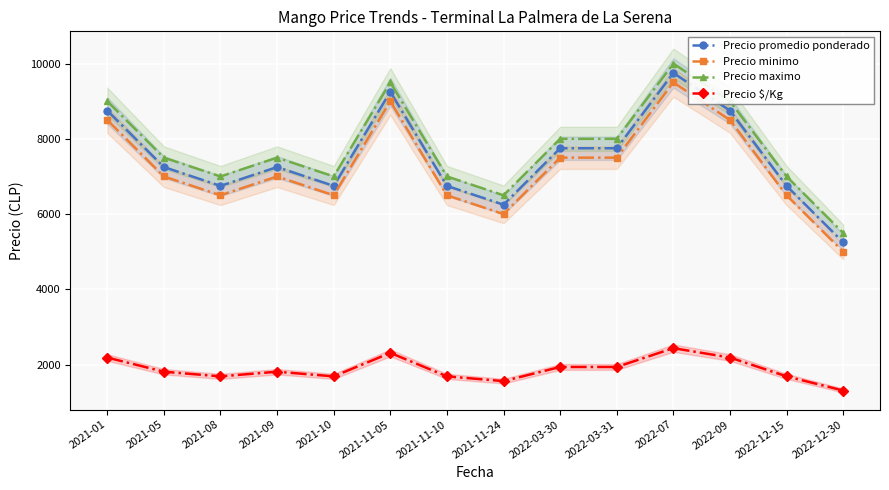

What are all the series names shown in the legend?

Precio promedio ponderado, Precio minimo, Precio maximo, Precio $/Kg